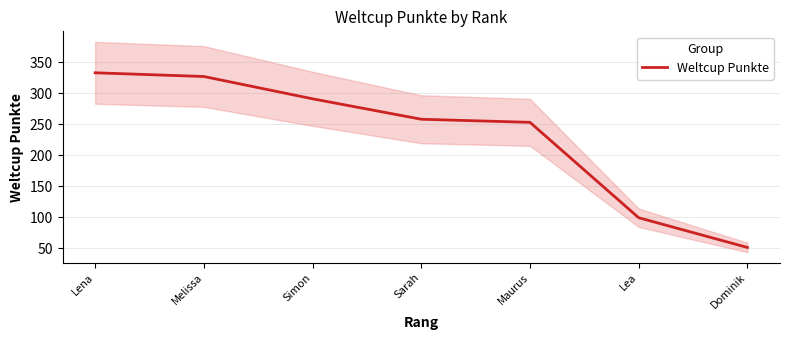

What is the average value?

230